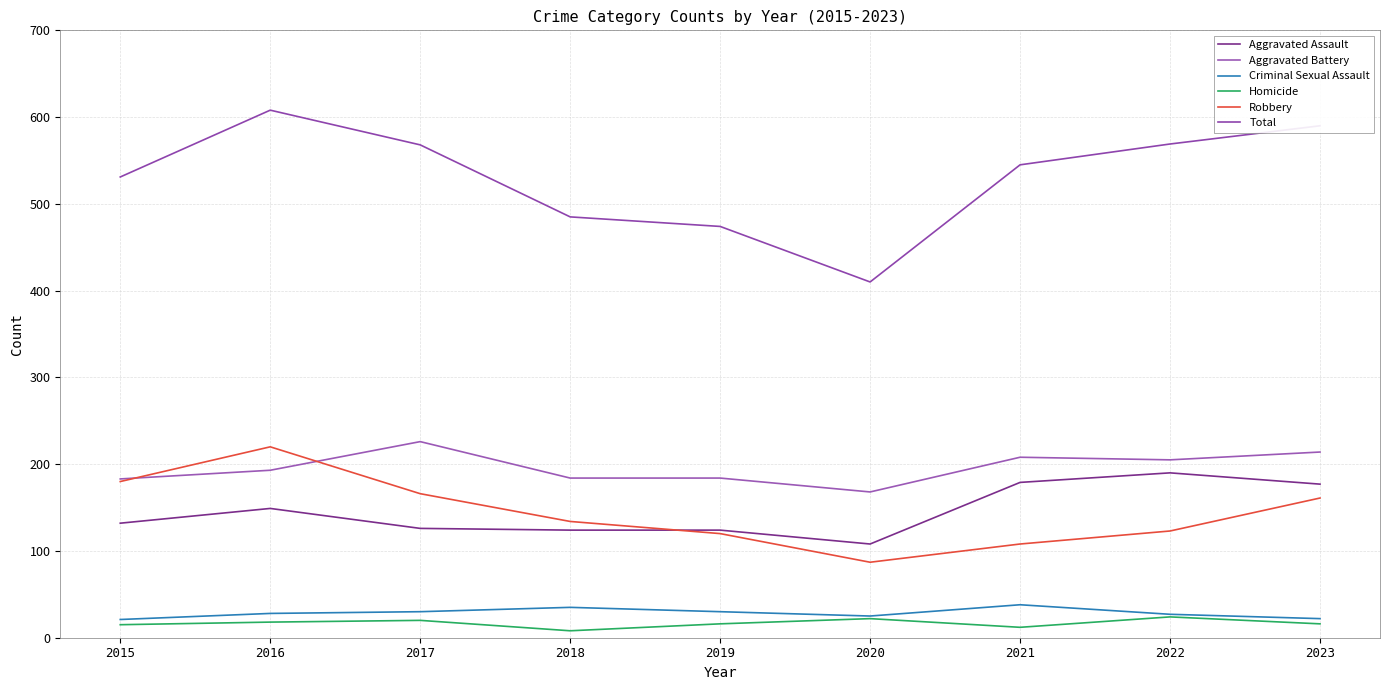

True or false: Homicide has a value of 16 at 2019.

True